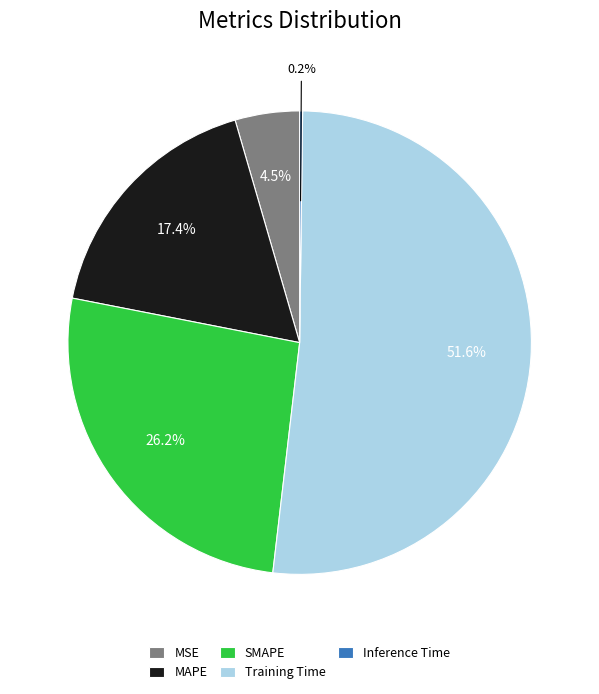

Combined, what portion of the pie is SMAPE and MSE?

30.7%